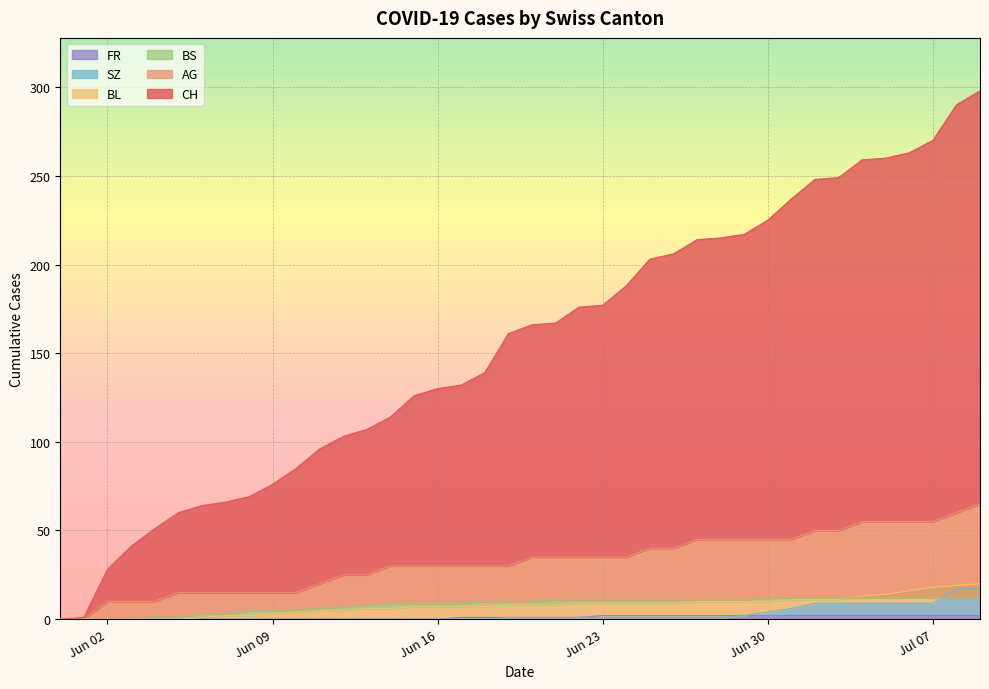

Is the value of SZ at 2020-06-19 greater than the value of BL at 2020-06-13?

No